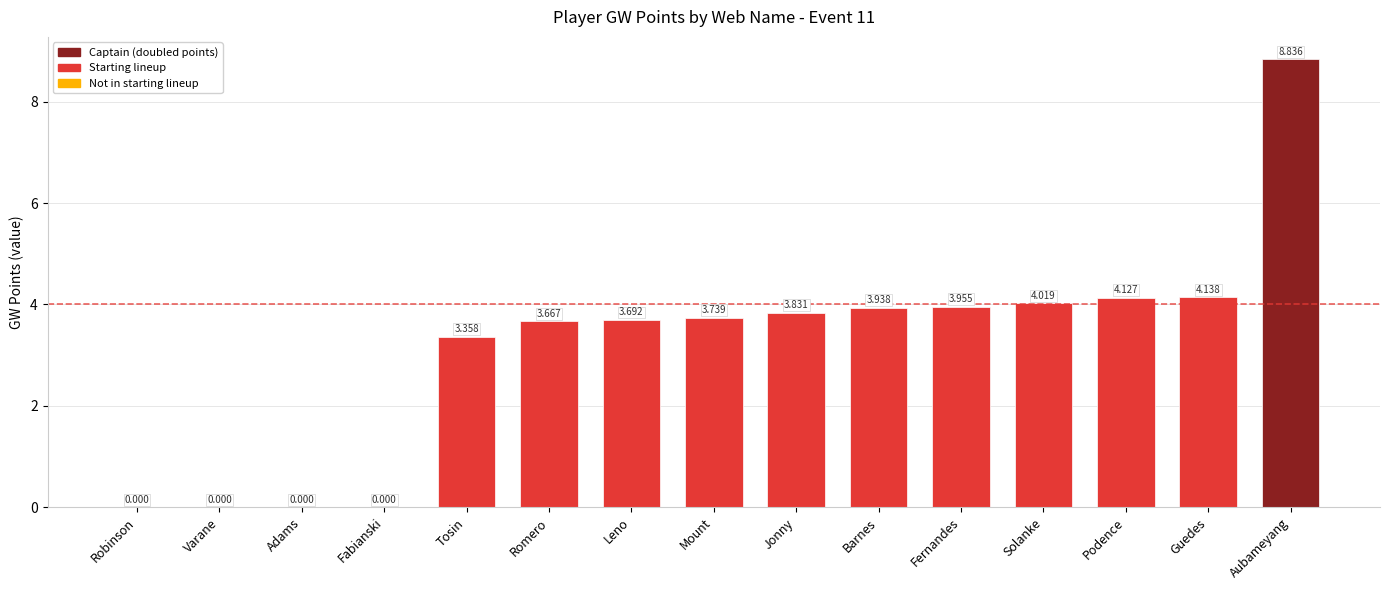

Which label corresponds to the largest value in the chart?

Aubameyang